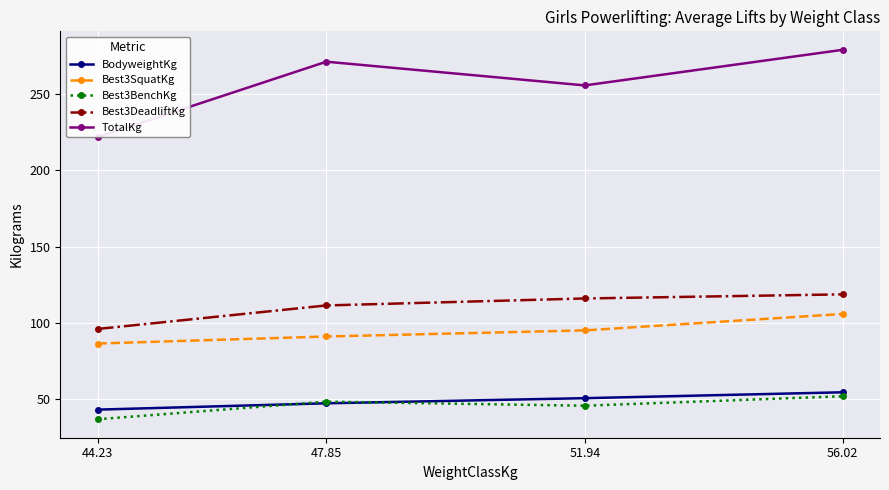

Is the value of TotalKg at 44.23 greater than the value of Best3DeadliftKg at 47.85?

Yes